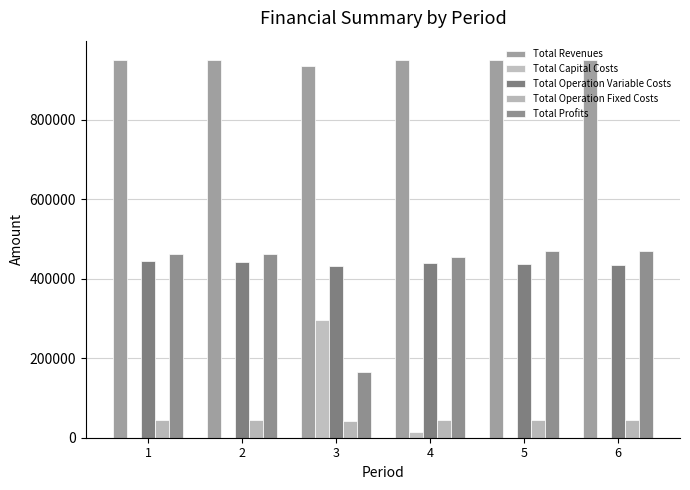

What is the difference between the highest and lowest values at 2?

951717.7